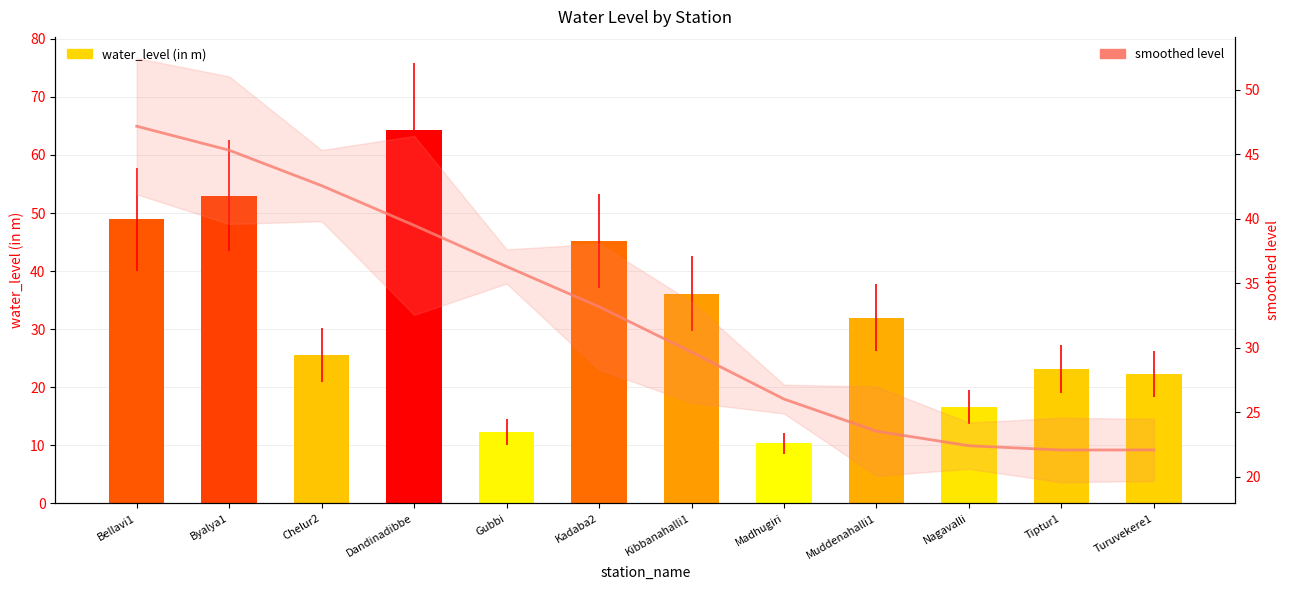

At which category does the chart reach its minimum across all series?

Madhugiri